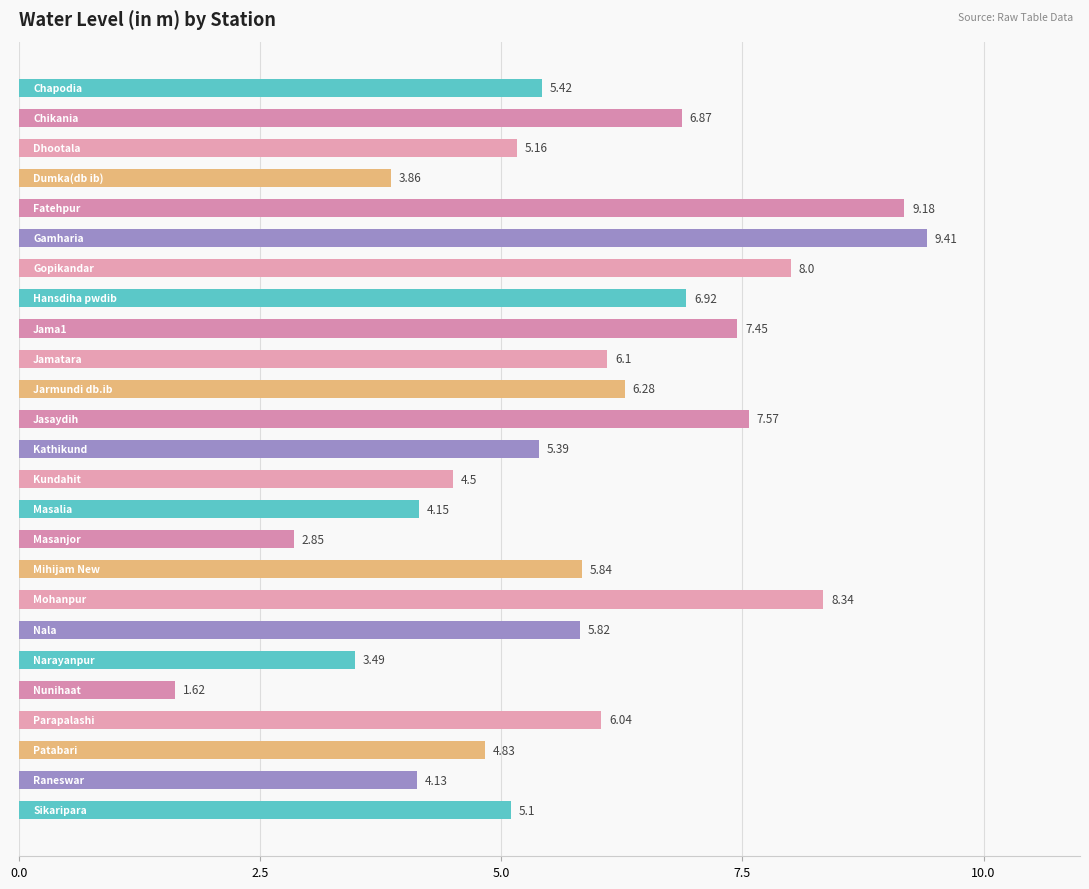

What is the sum of all values?

144.3